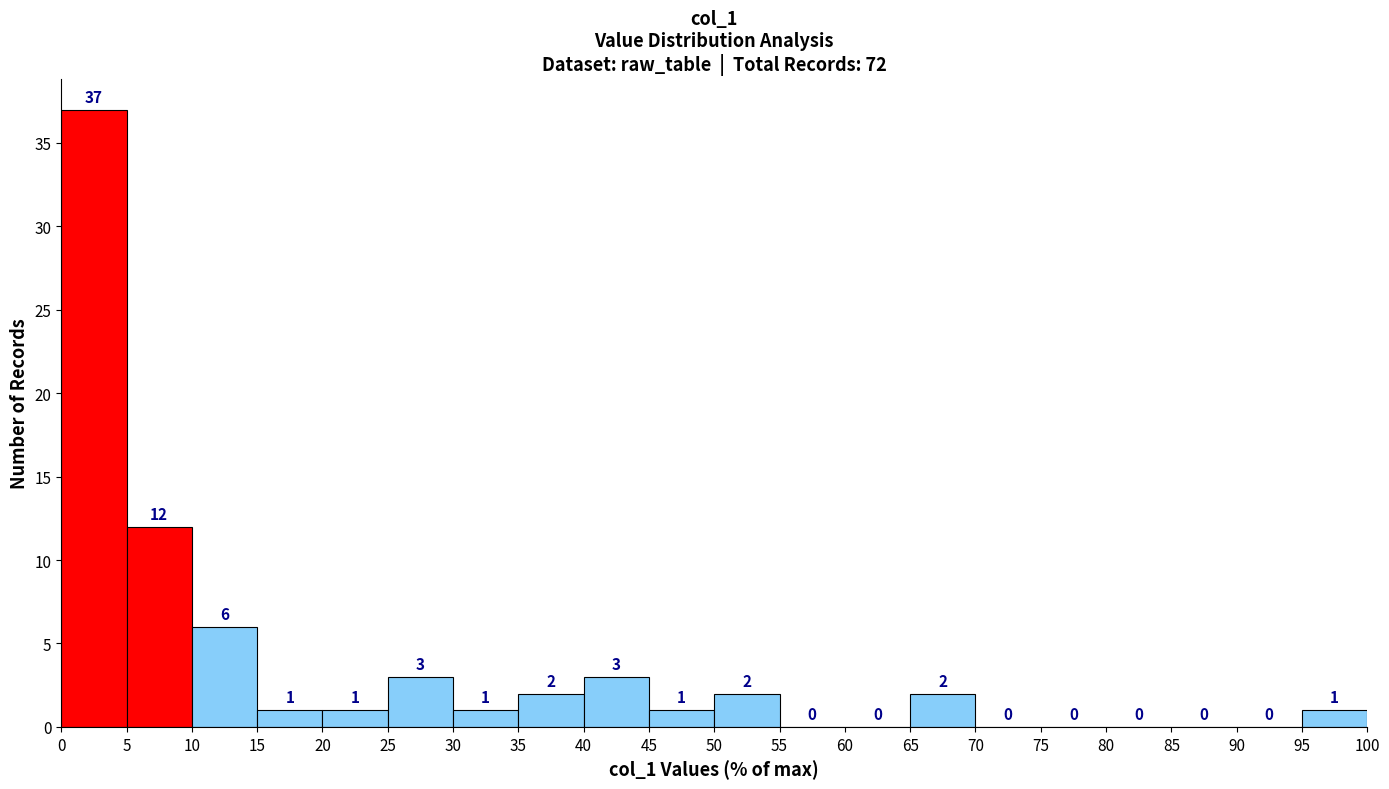

How tall is the bar that spans 45 to 50 on the x-axis?

1